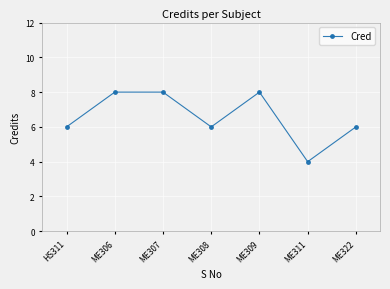

Reading right to left, list all the values displayed in this chart.

6	4	8	6	8	8	6